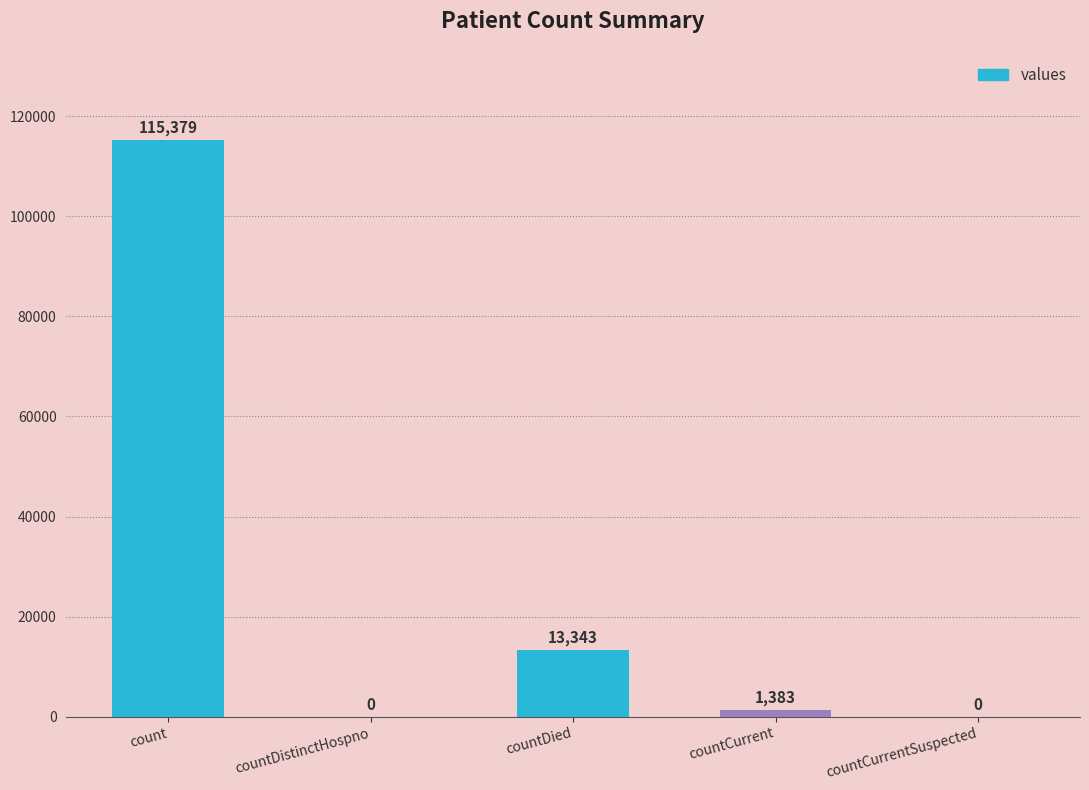

Reading right to left, list all the values displayed in this chart.

countCurrentSuspected=0	countCurrent=1383	countDied=13343	countDistinctHospno=0	count=115379